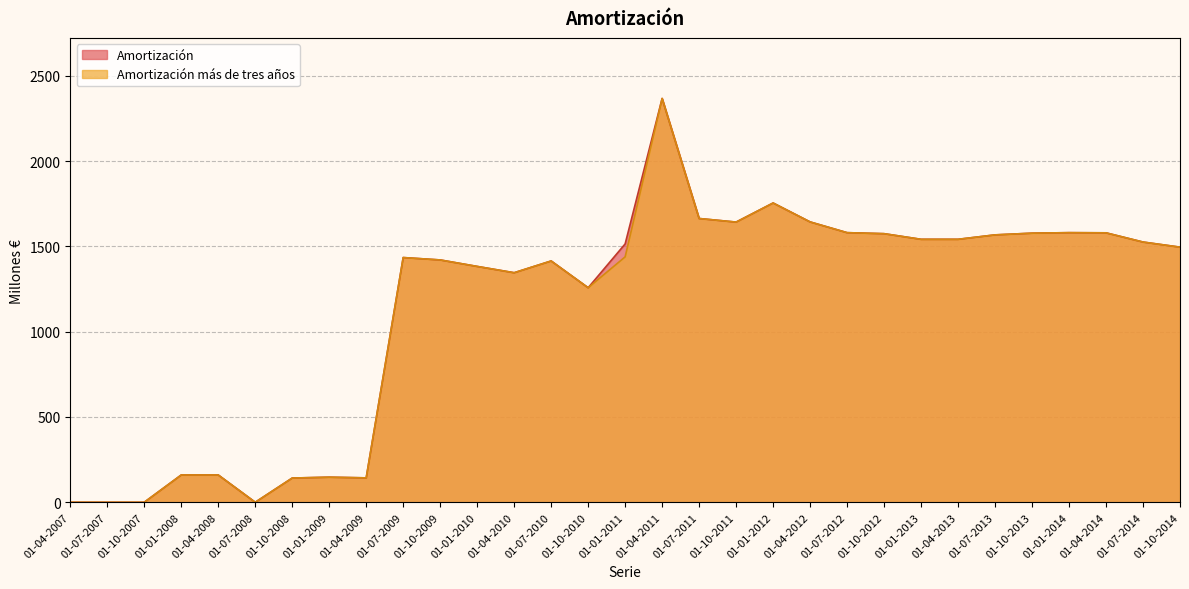

Where is the first local maximum for Amortización?

01-01-2009